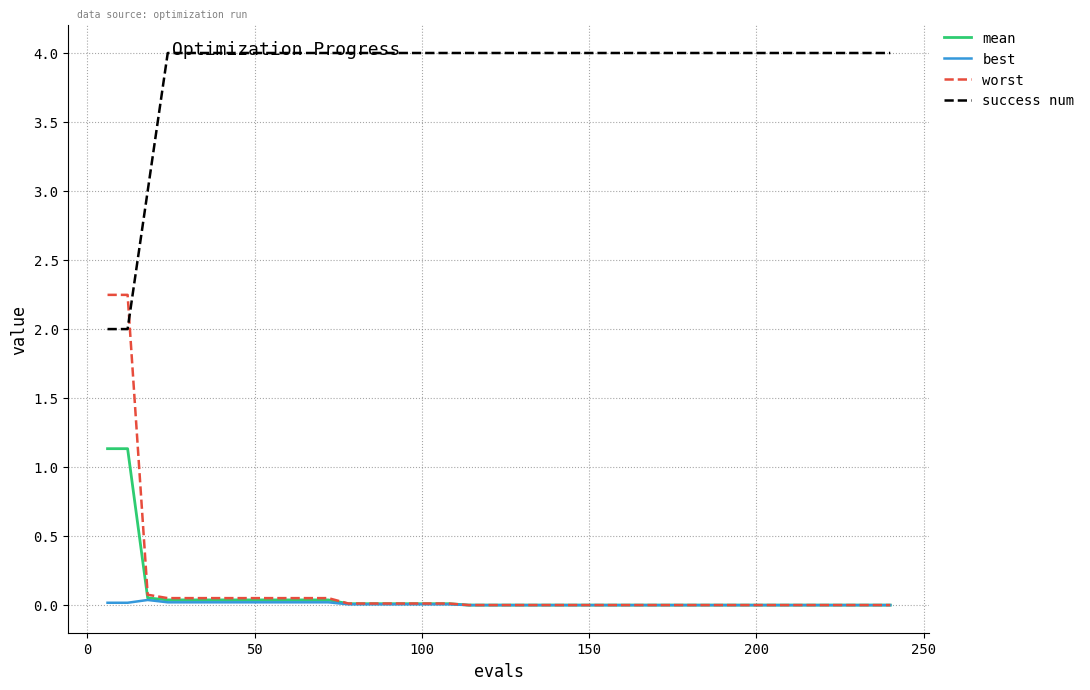

Which series has the largest range (max minus min)?

worst